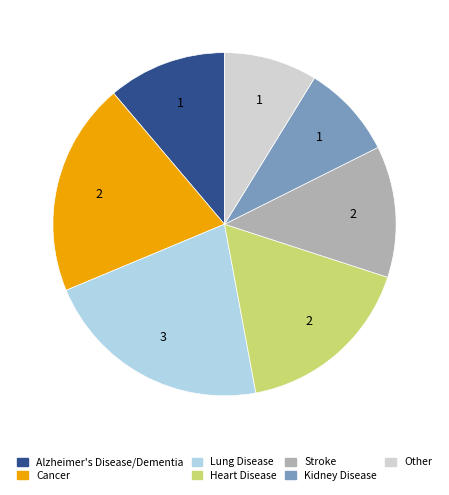

Is there a majority slice in this chart?

No